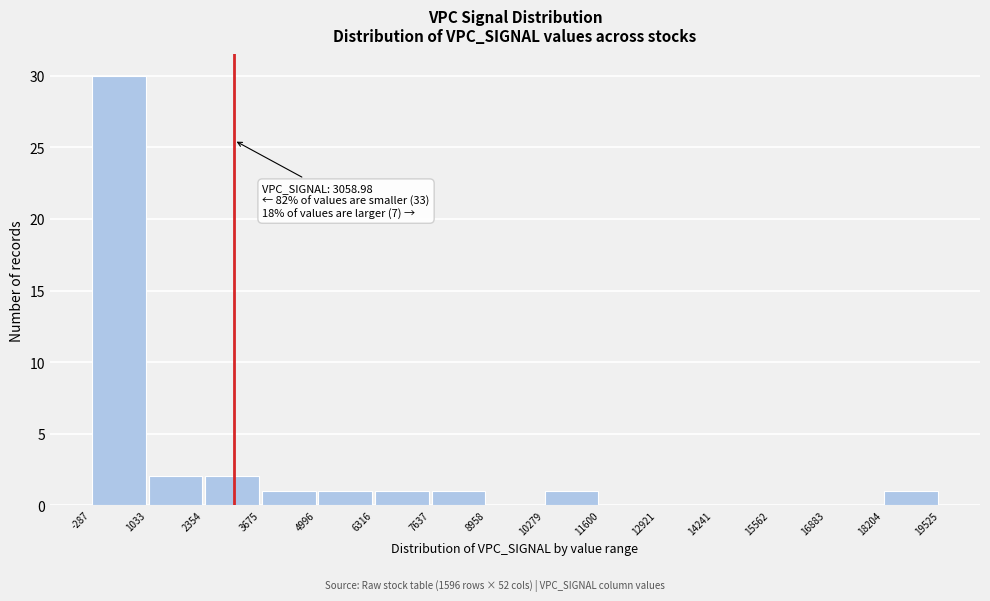

Over which range of the x-axis is the bar tallest?

-287 to 1033